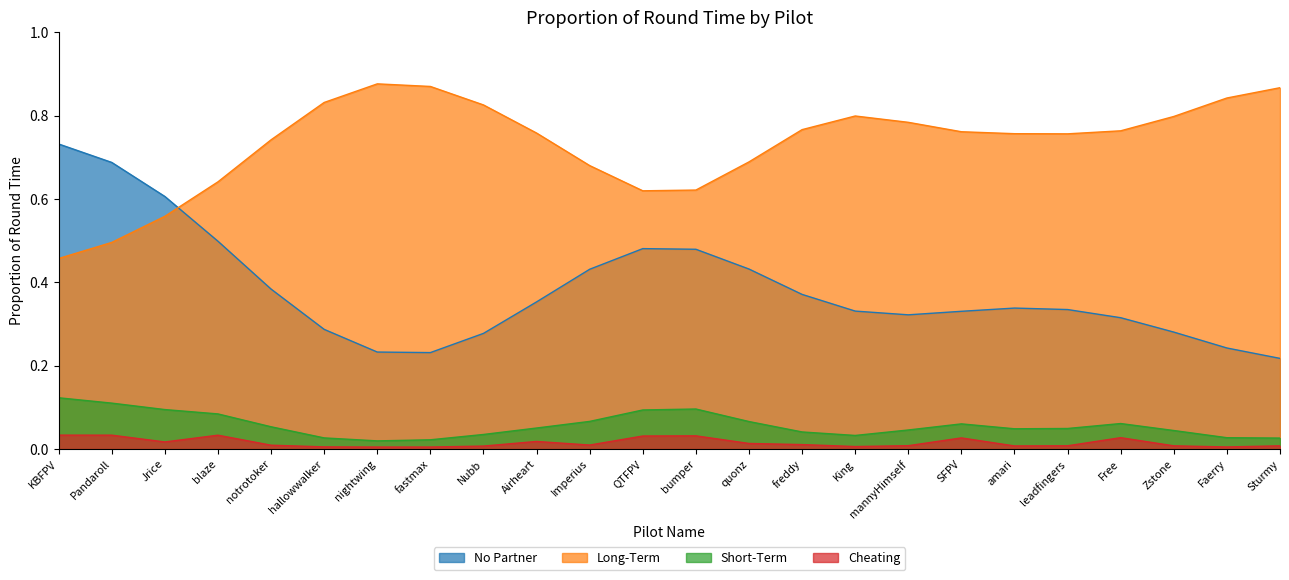

Where is the first local maximum?

blaze